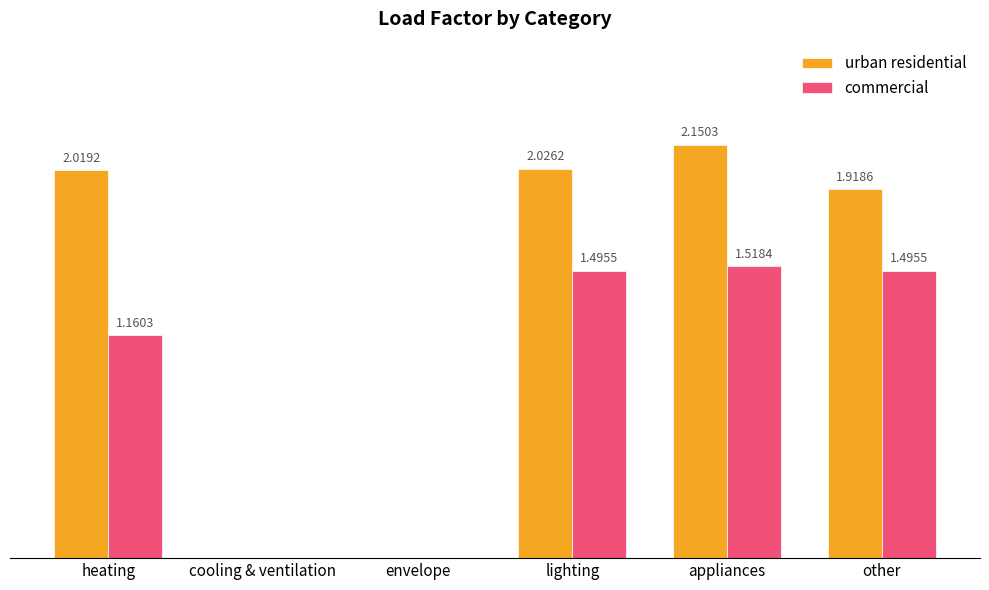

What are all the series names shown in the legend?

urban residential, commercial